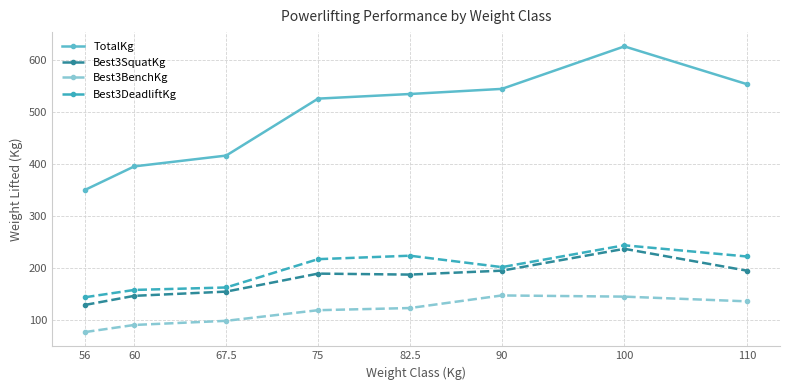

What is the difference between the Best3DeadliftKg values at 90 and 67.5?

39.1